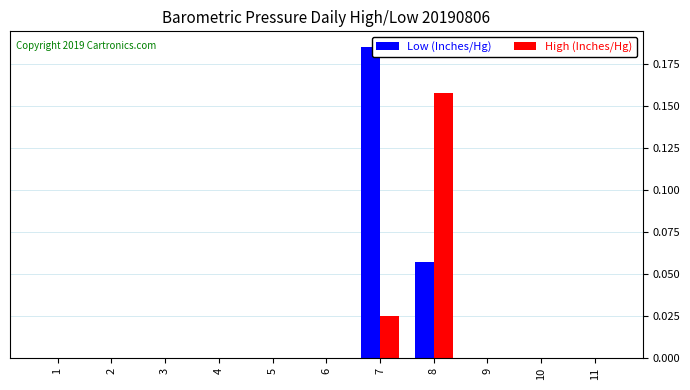

True or false: High (Inches/Hg) has a value of 0.0 at 4.

True